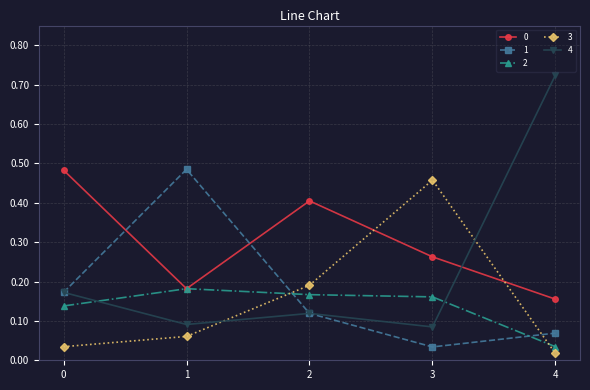

At how many categories does at least one series exceed 0?

5